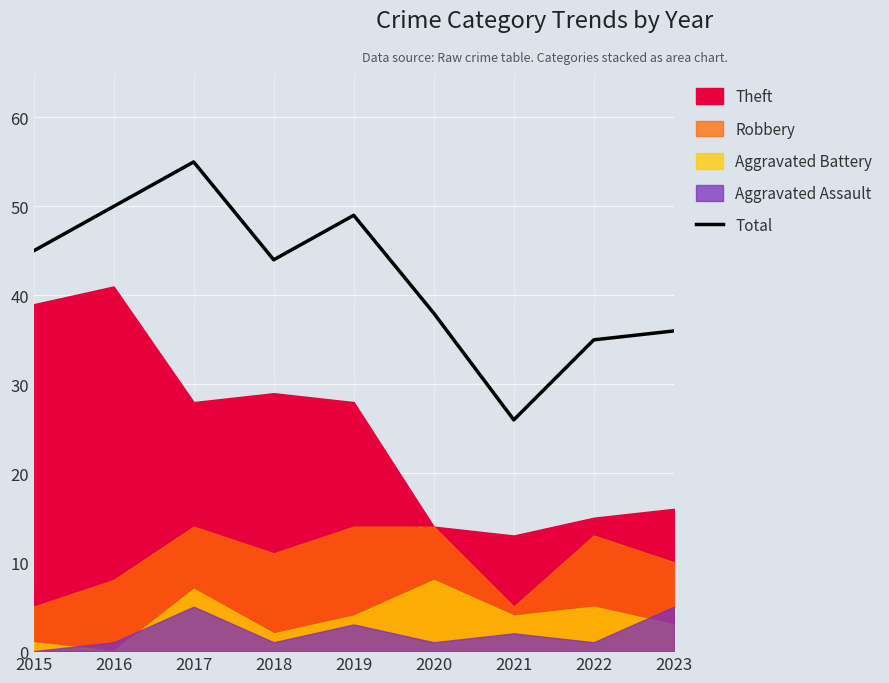

How many interior local valleys (lower than both neighbors) does the data have?

2